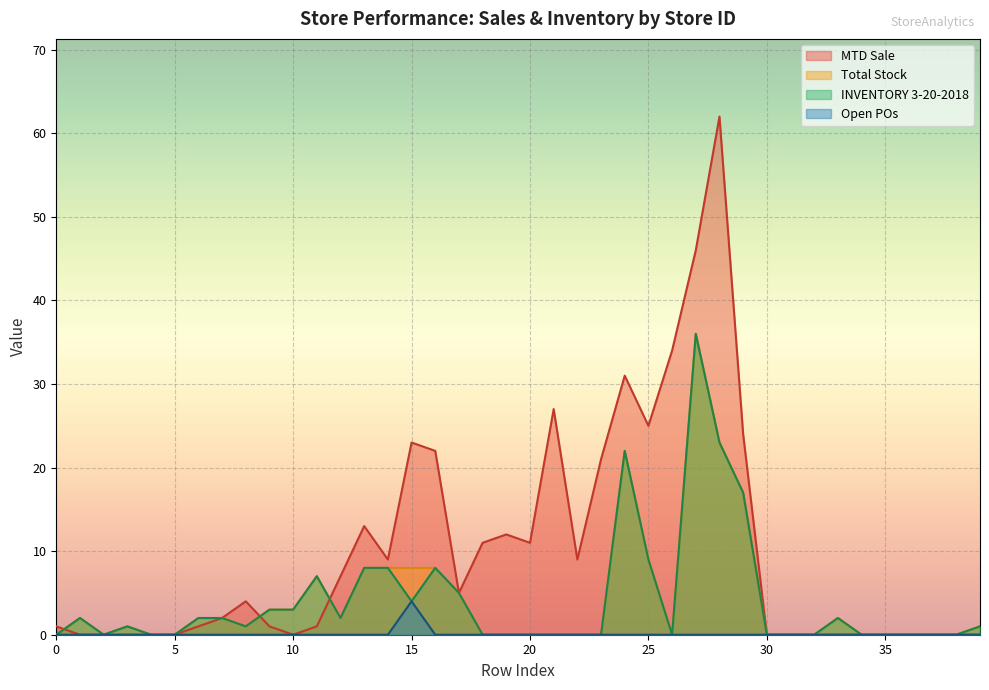

Which series has the largest total across all categories?

MTD Sale